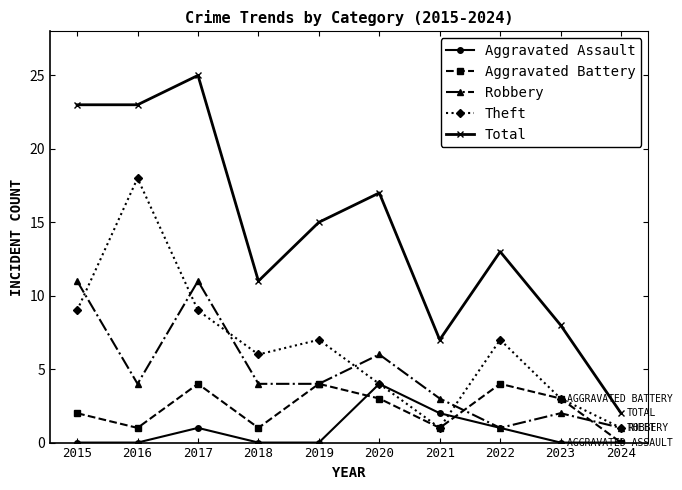

What is the maximum value shown in the chart?

25